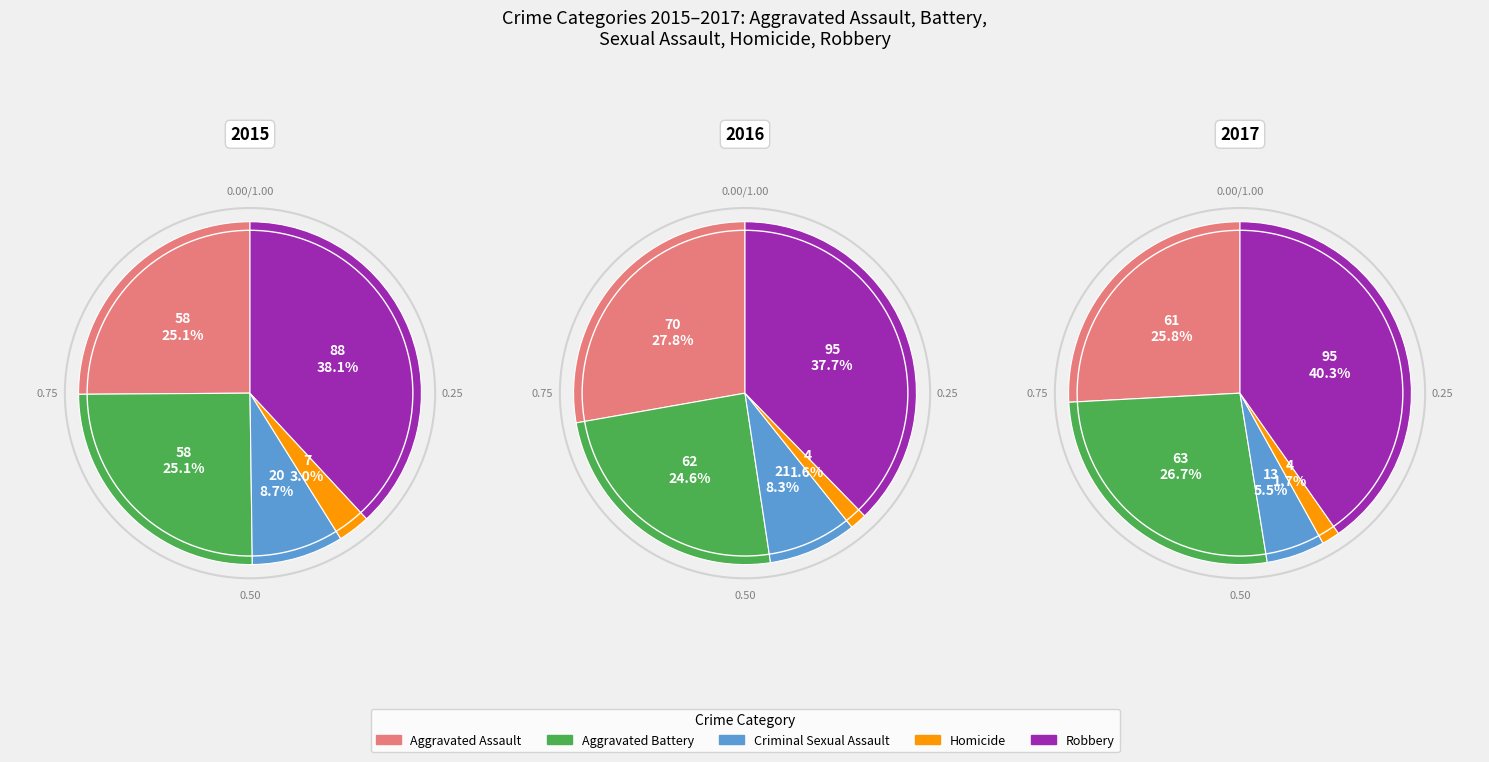

To the nearest percent, what is the difference between the largest and smallest slice percentages?

35%